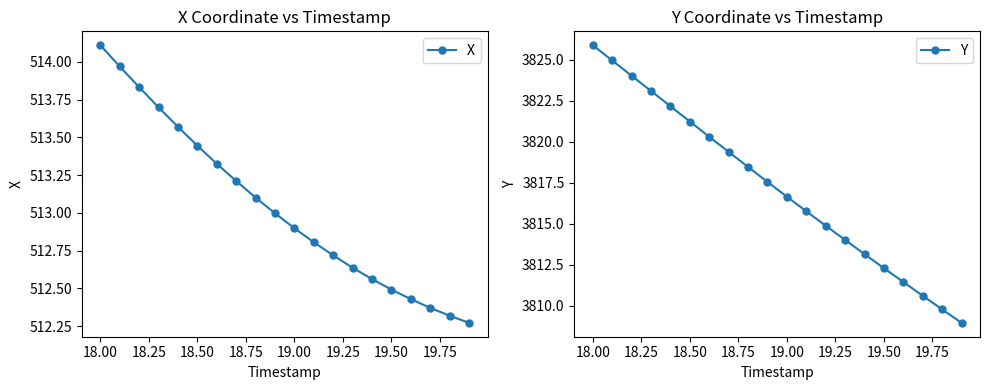

Does the chart display data point markers on the line(s)?

Yes